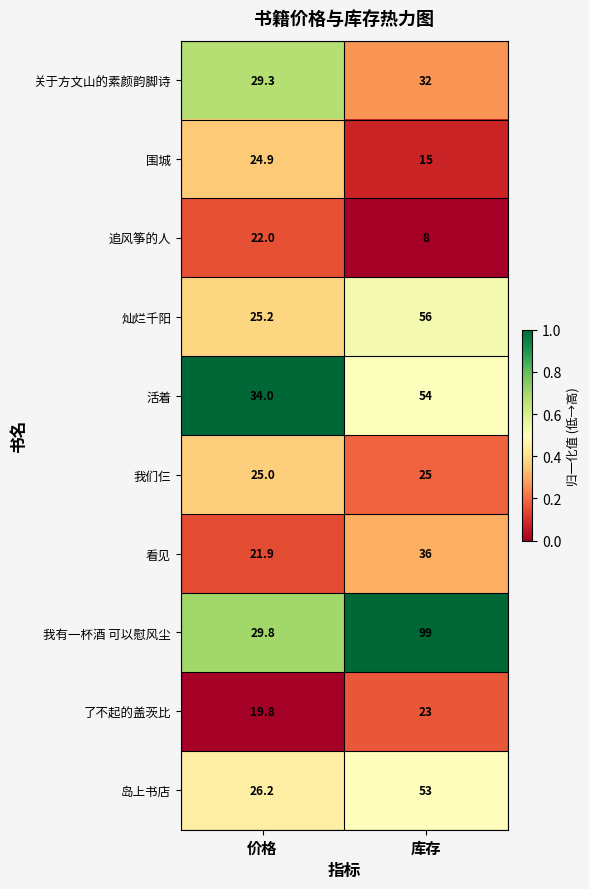

What is the sum of all 我有一杯酒 可以慰风尘 values?

128.8